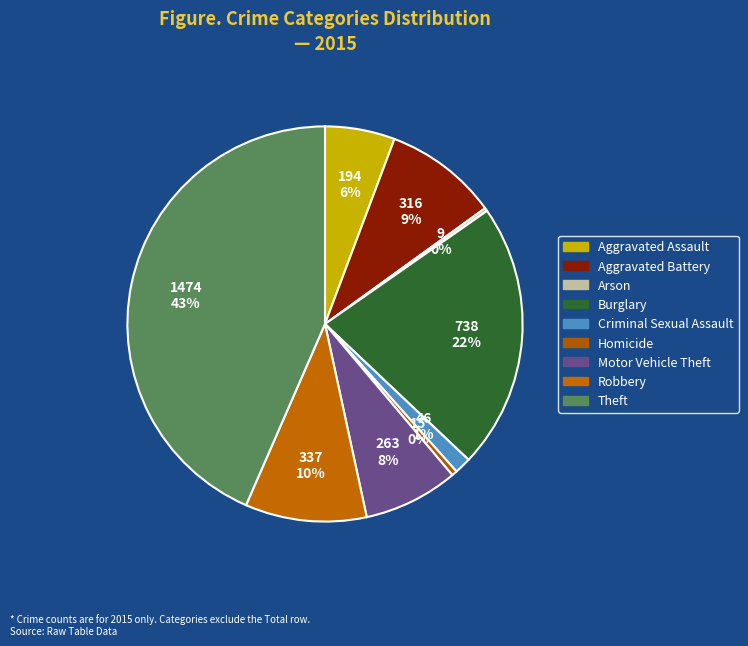

To the nearest percent, what is the difference between the largest and smallest slice percentages?

43%